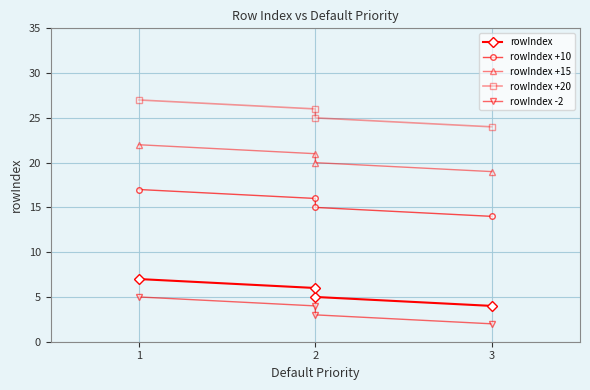

True or false: rowIndex -2 has a value of 2 at 1.

False